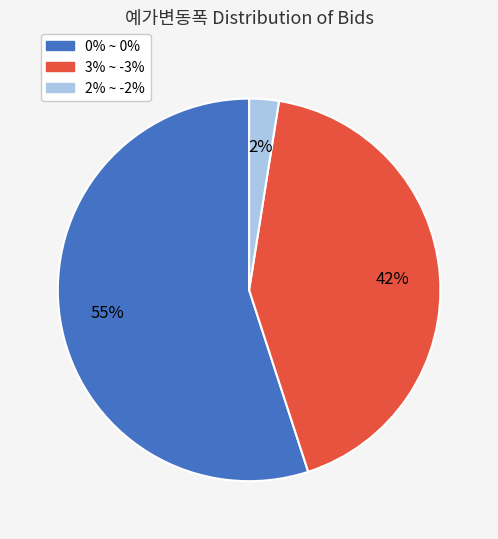

Does 3% ~ -3% account for over 50% of the chart?

No